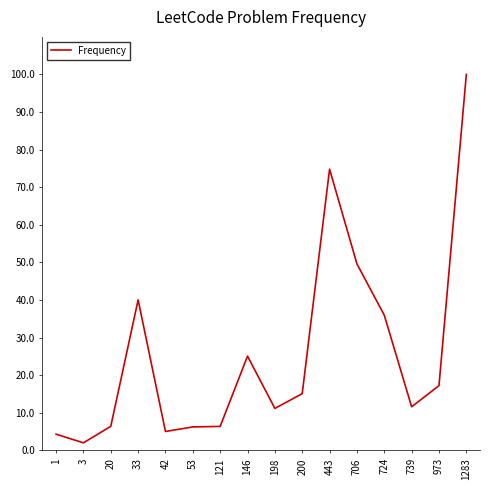

At which category does the chart reach its minimum across all series?

3